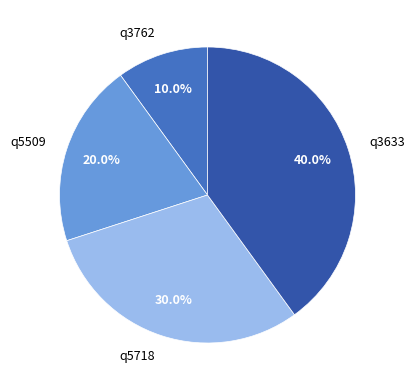

Count the number of slices in the pie.

4